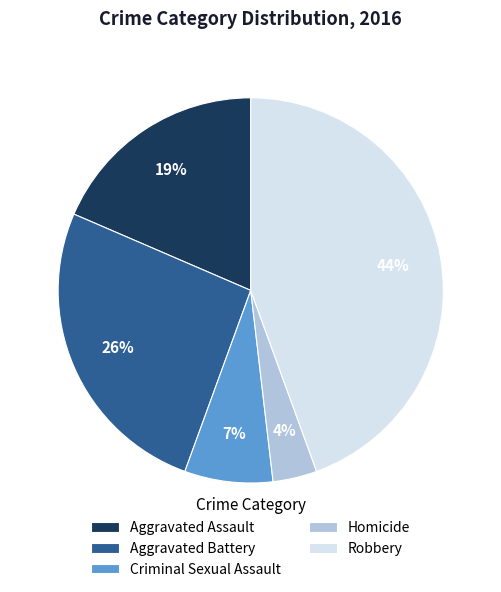

Do Homicide and Aggravated Battery together represent more than half of the pie?

No